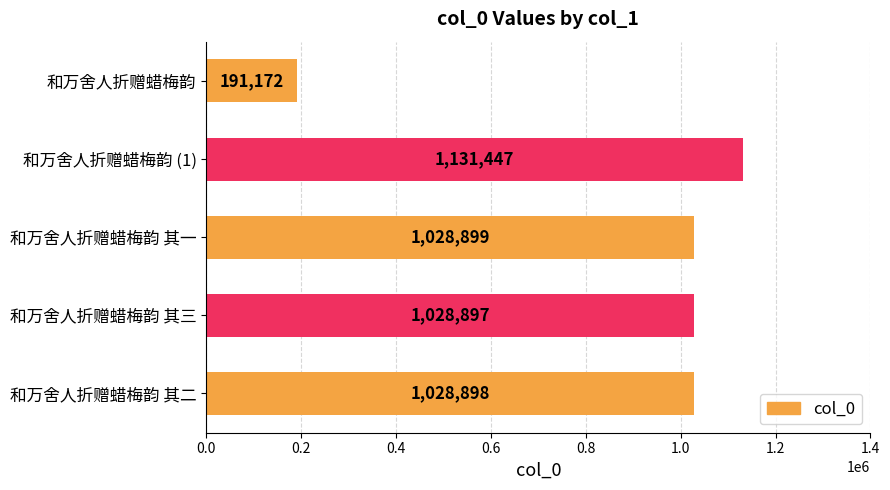

Rank the categories by value from lowest to highest.

和万舍人折赠蜡梅韵, 和万舍人折赠蜡梅韵 其三, 和万舍人折赠蜡梅韵 其二, 和万舍人折赠蜡梅韵 其一, 和万舍人折赠蜡梅韵 (1)